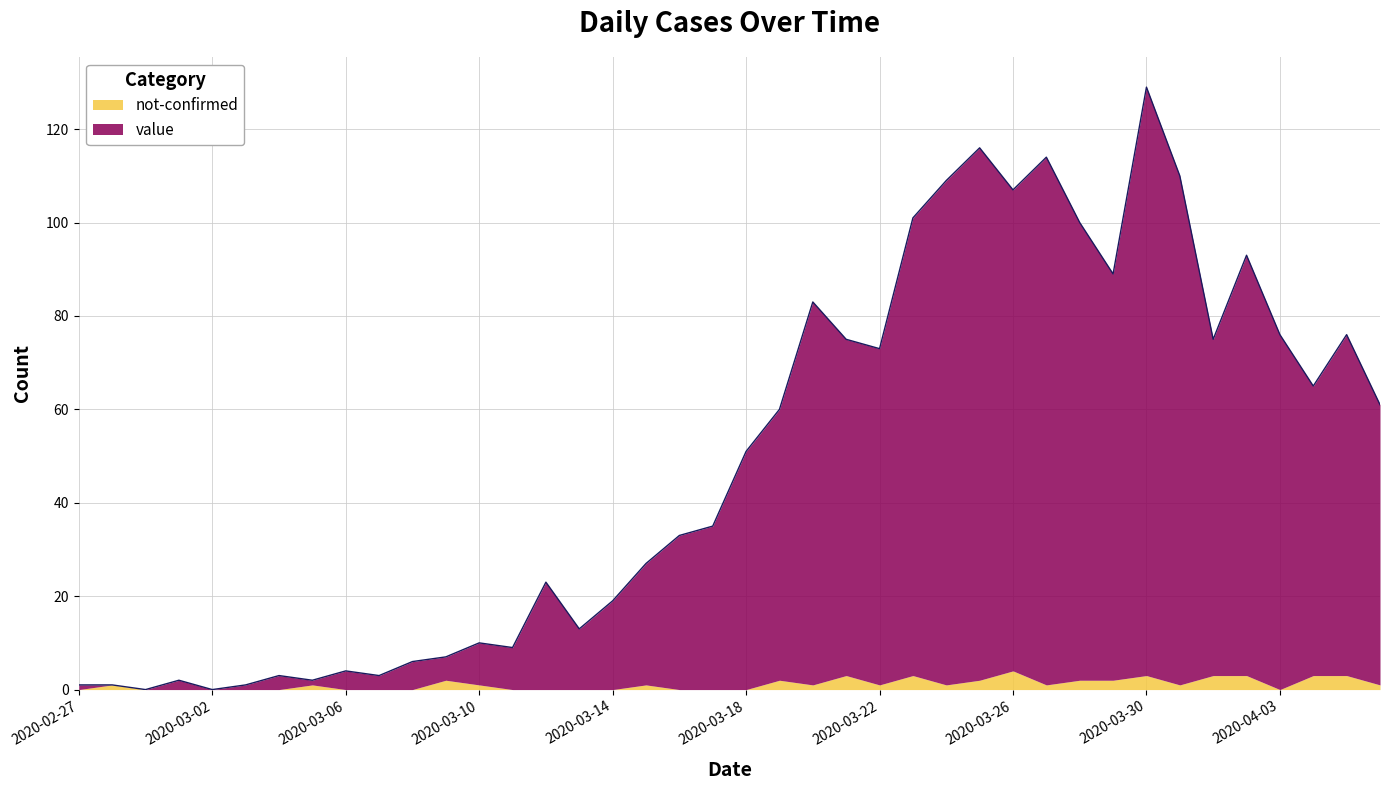

Reading left to right, list all the values displayed in this chart.

2020-02-27=1	2020-02-28=1	2020-02-29=0	2020-03-01=2	2020-03-02=0	2020-03-03=1	2020-03-04=3	2020-03-05=2	2020-03-06=4	2020-03-07=3	2020-03-08=6	2020-03-09=7	2020-03-10=10	2020-03-11=9	2020-03-12=23	2020-03-13=13	2020-03-14=19	2020-03-15=27	2020-03-16=33	2020-03-17=35	2020-03-18=51	2020-03-19=60	2020-03-20=83	2020-03-21=75	2020-03-22=73	2020-03-23=101	2020-03-24=109	2020-03-25=116	2020-03-26=107	2020-03-27=114	2020-03-28=100	2020-03-29=89	2020-03-30=129	2020-03-31=110	2020-04-01=75	2020-04-02=93	2020-04-03=76	2020-04-04=65	2020-04-05=76	2020-04-06=61